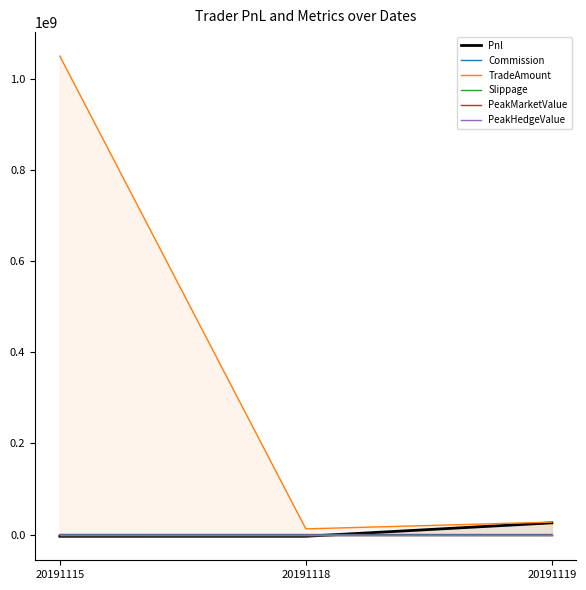

What are all the series names shown in the legend?

Pnl, Commission, TradeAmount, Slippage, PeakMarketValue, PeakHedgeValue